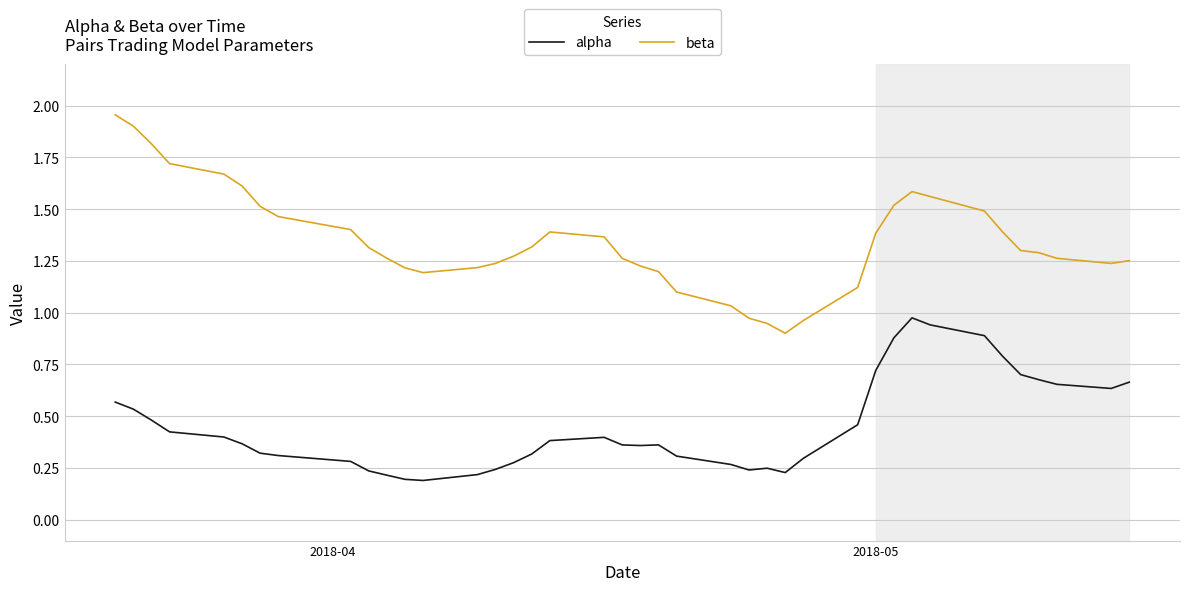

At how many categories does at least one series exceed 1?

36